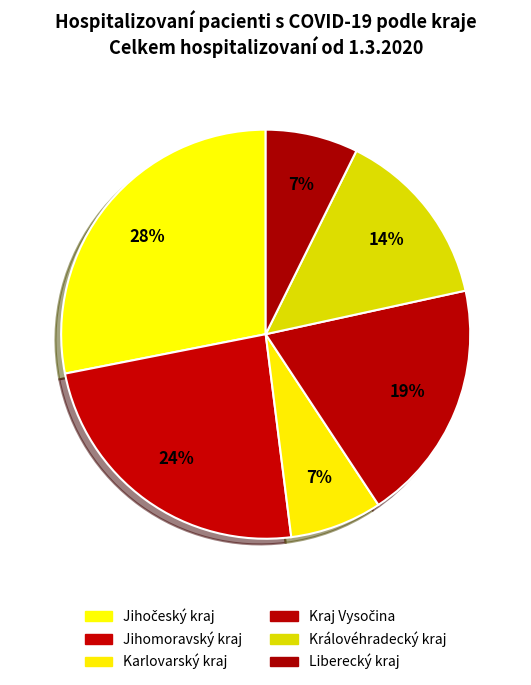

How many segments does this pie chart have?

6